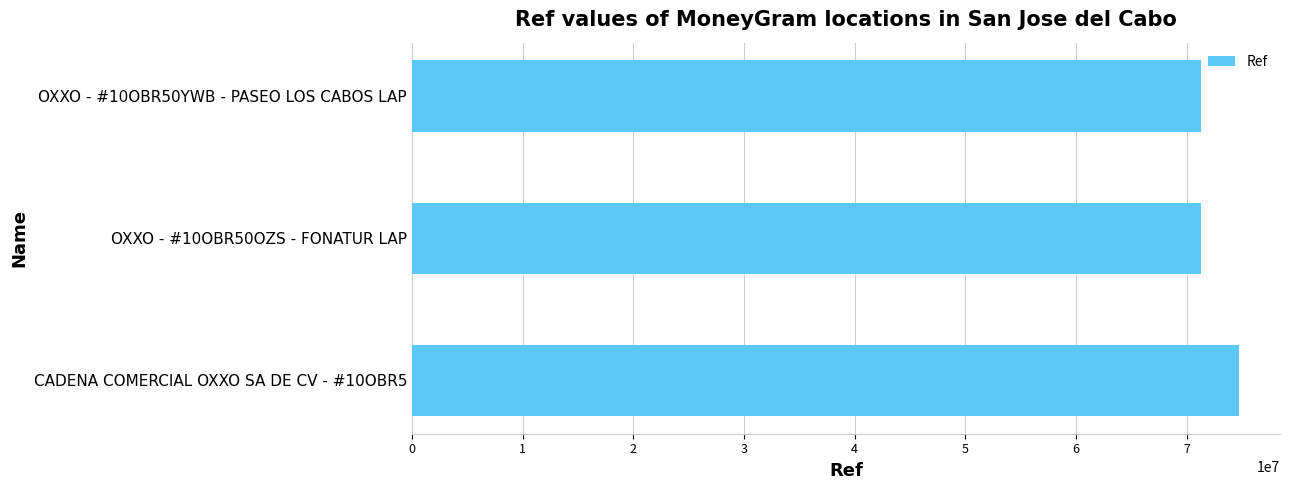

How many values are below 71286963?

1